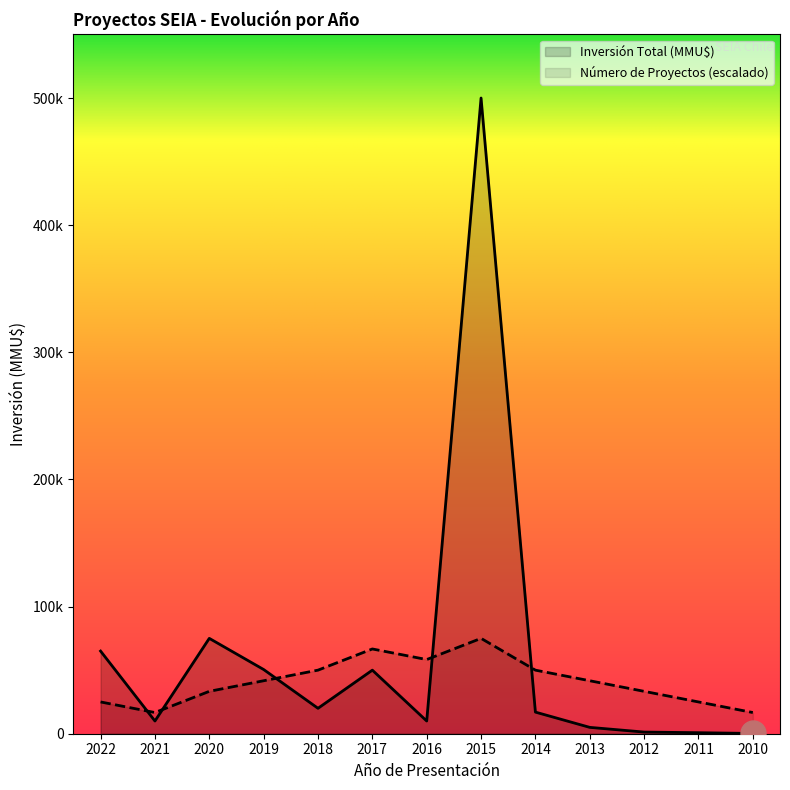

How many times do Número de Proyectos and Inversión Total (MMU$) cross each other?

5